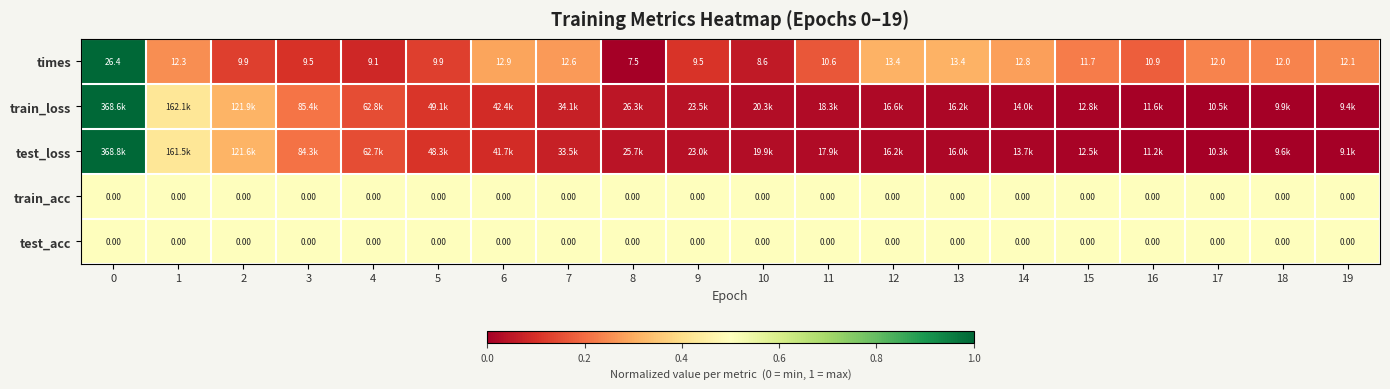

Which label corresponds to the smallest value in the chart?

8